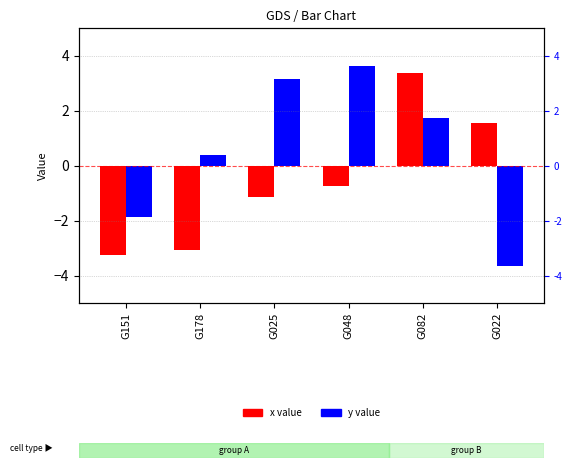

At which label does y value first exceed 1?

G025